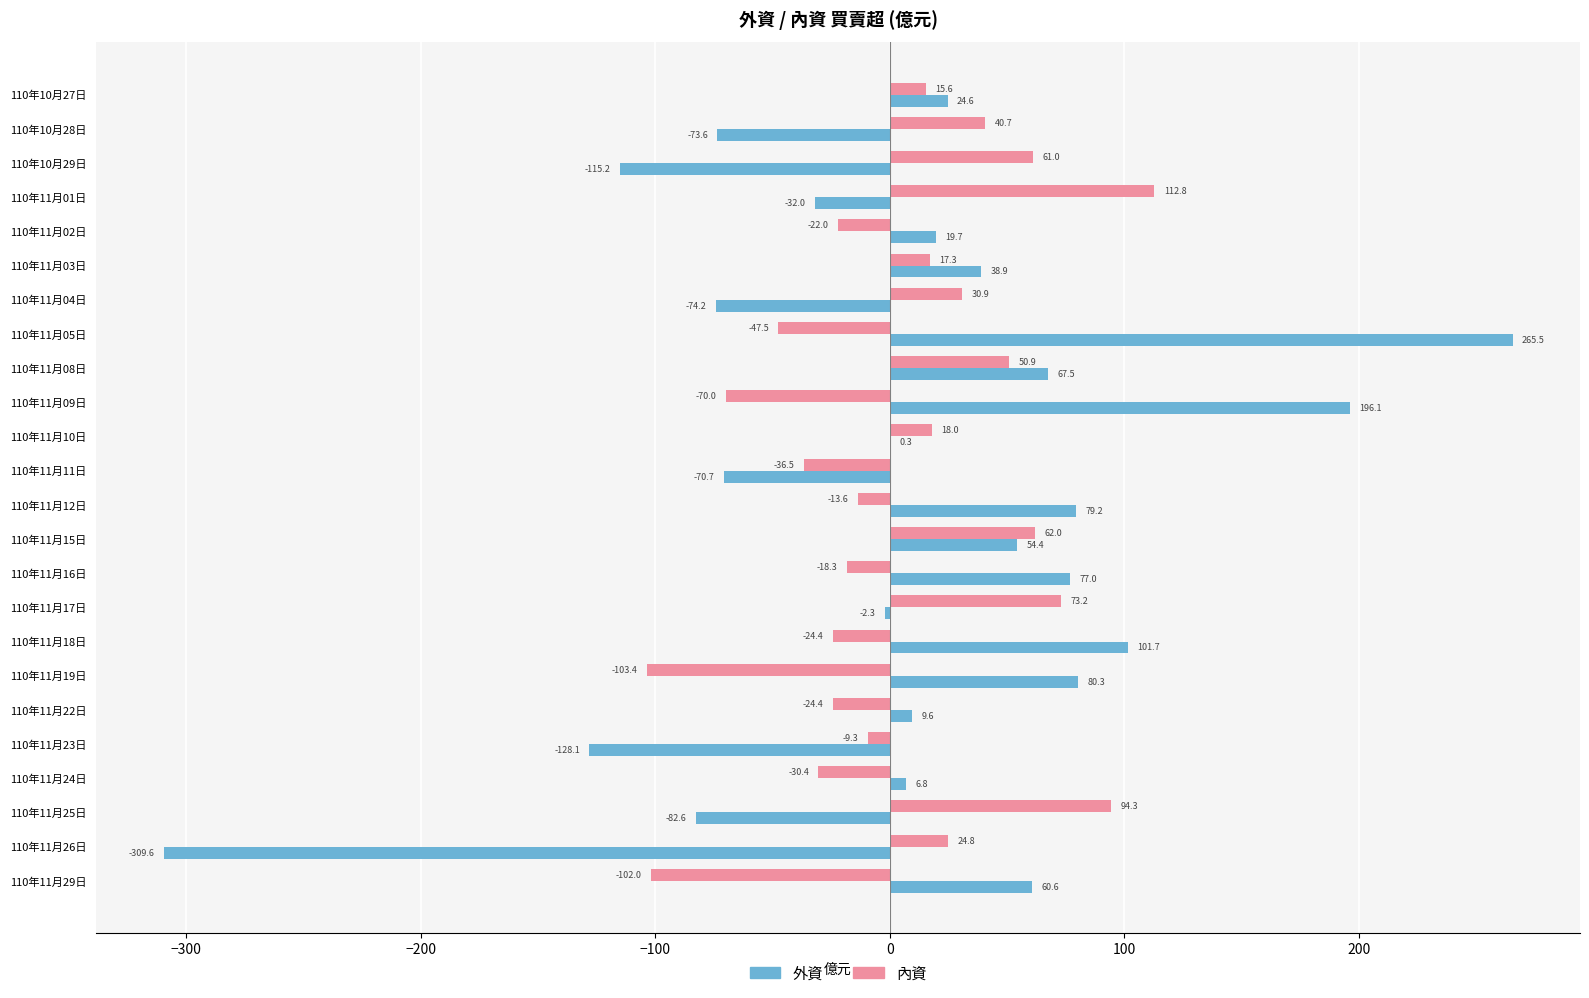

At which category is the sum across all series the highest?

110年11月05日